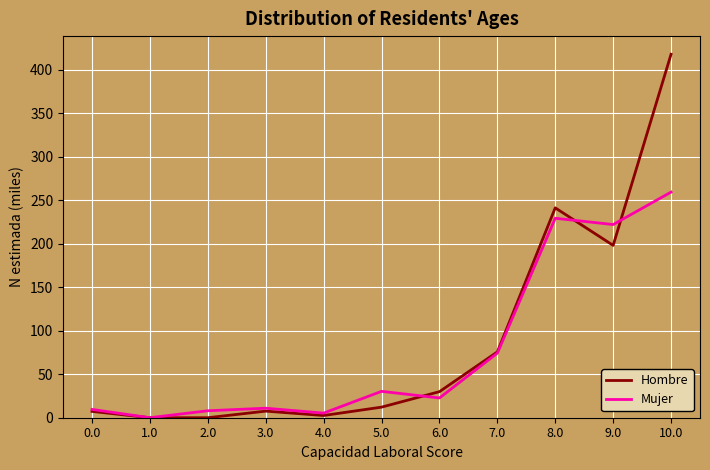

At which label is Hombre closest to 209?

9.0